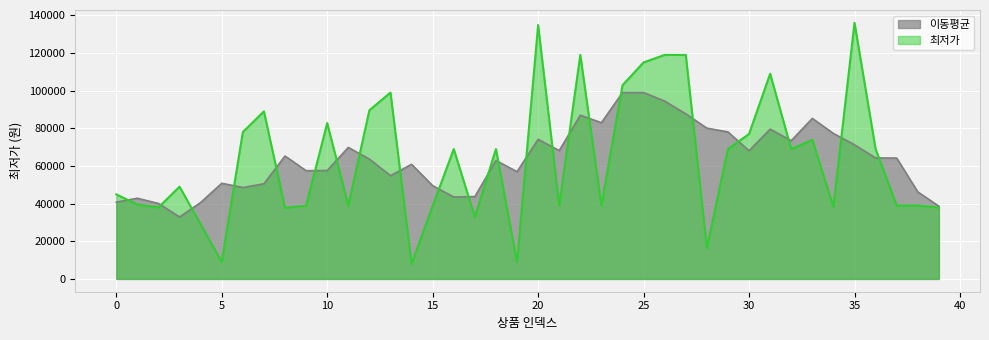

At which category does the data reach its first local peak?

3